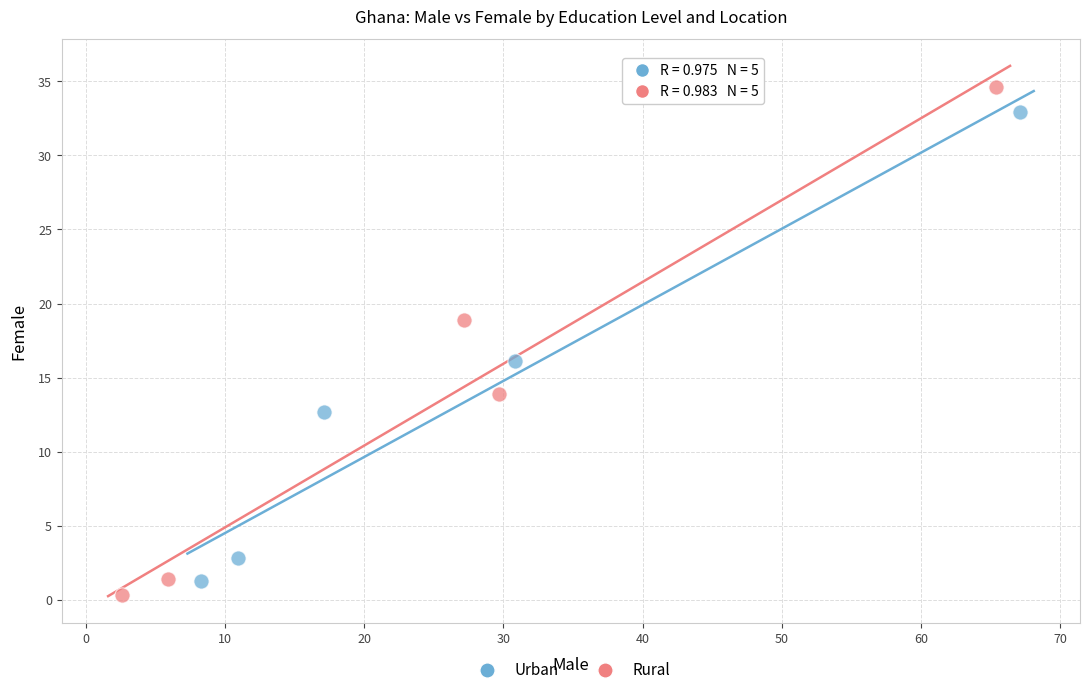

Which series has the largest Y range (max minus min)?

Rural